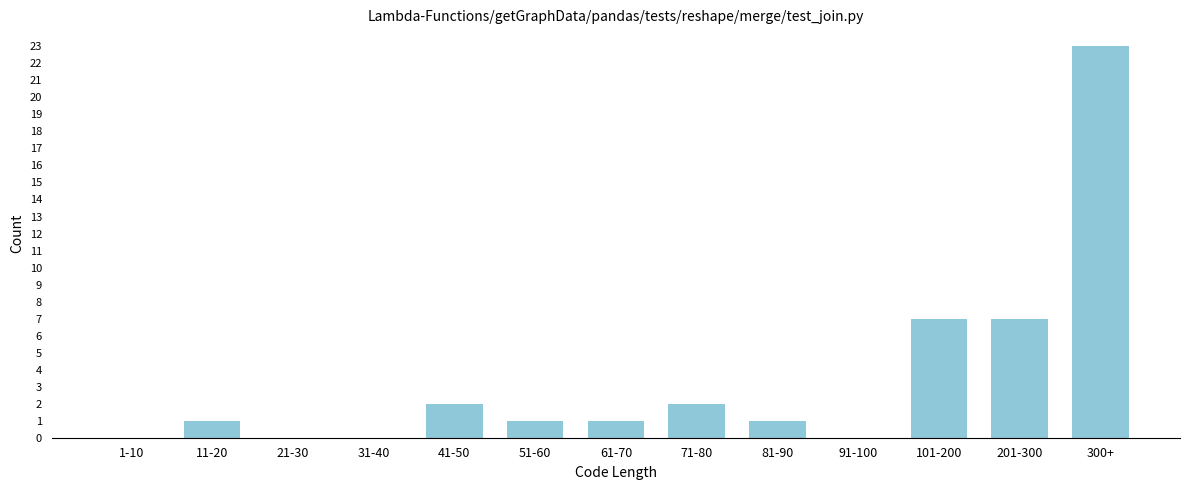

Reading left to right, transcribe all the data shown in this chart.

1-10=0	11-20=1	21-30=0	31-40=0	41-50=2	51-60=1	61-70=1	71-80=2	81-90=1	91-100=0	101-200=7	201-300=7	300+=23